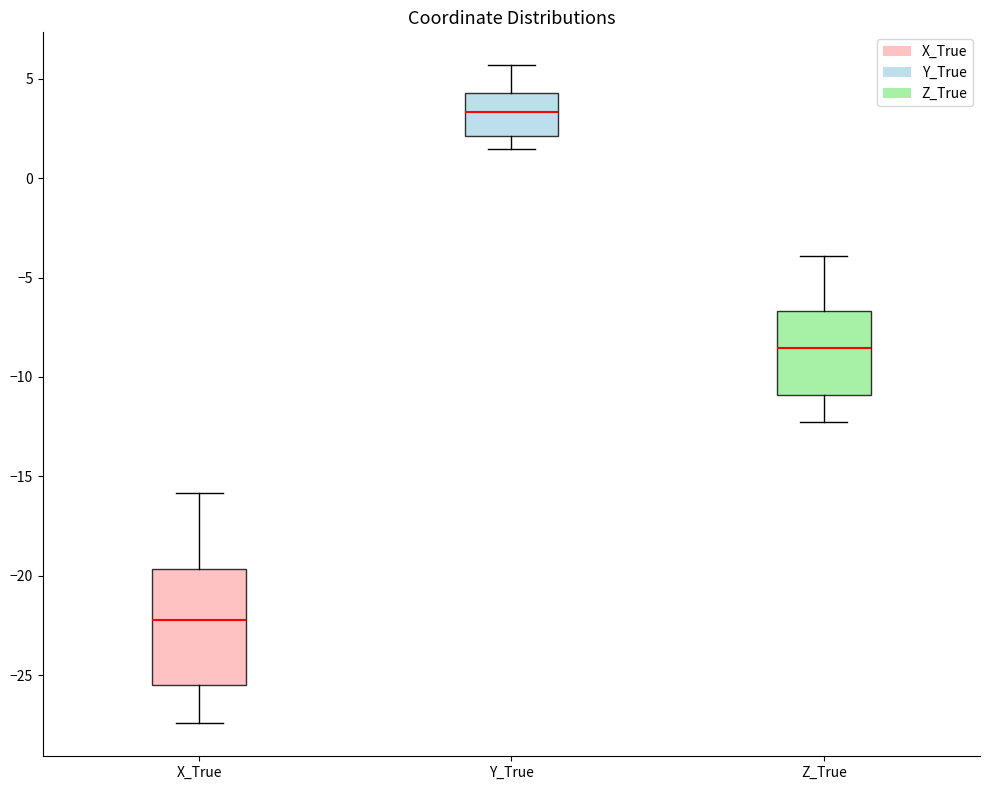

Which box is the tallest, from its lower edge to its upper edge?

X_True